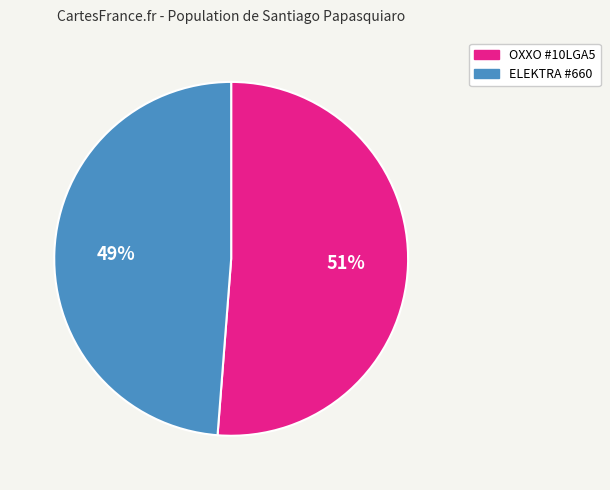

How many segments does this pie chart have?

2